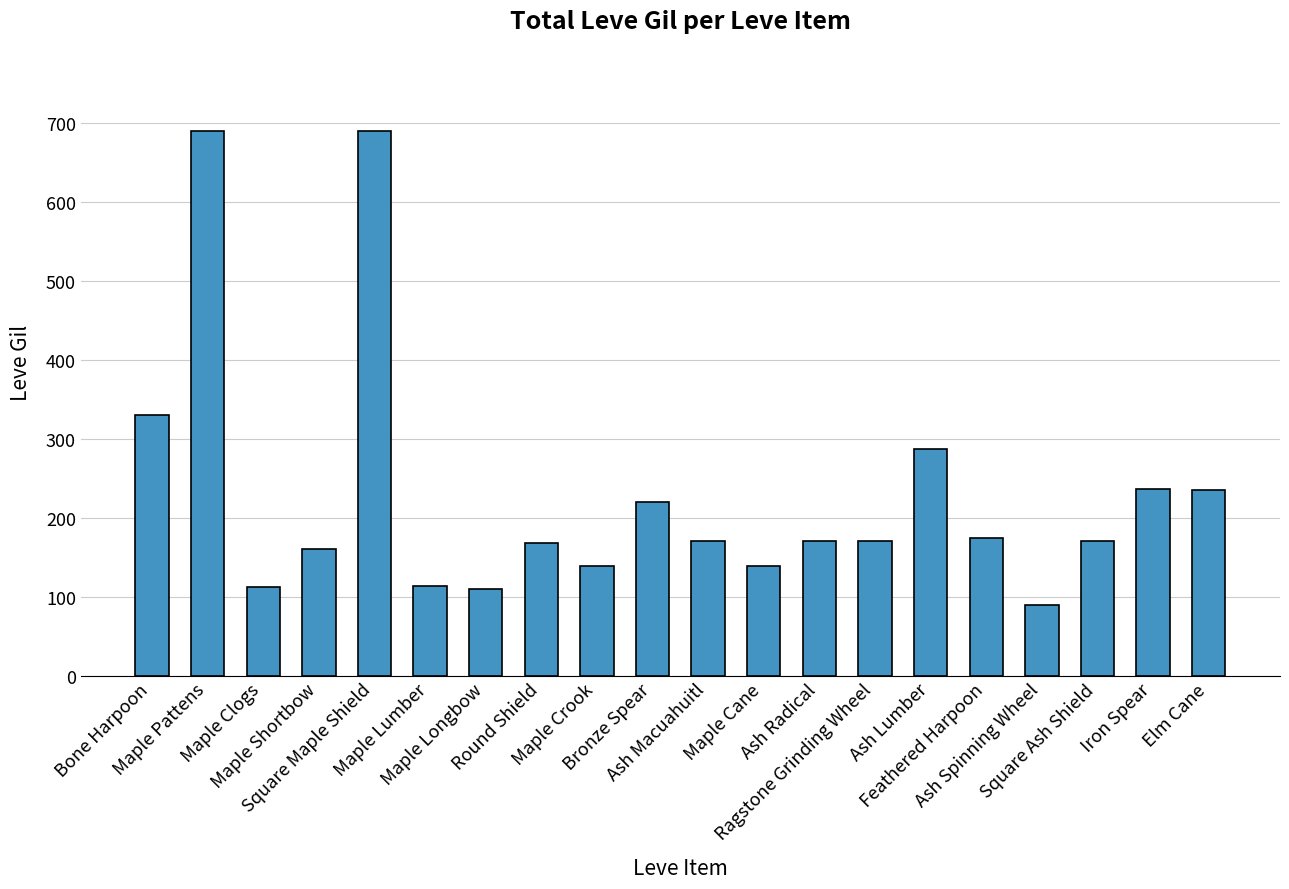

Approximately how many times larger is the value at Square Maple Shield compared to Maple Clogs?

6.2